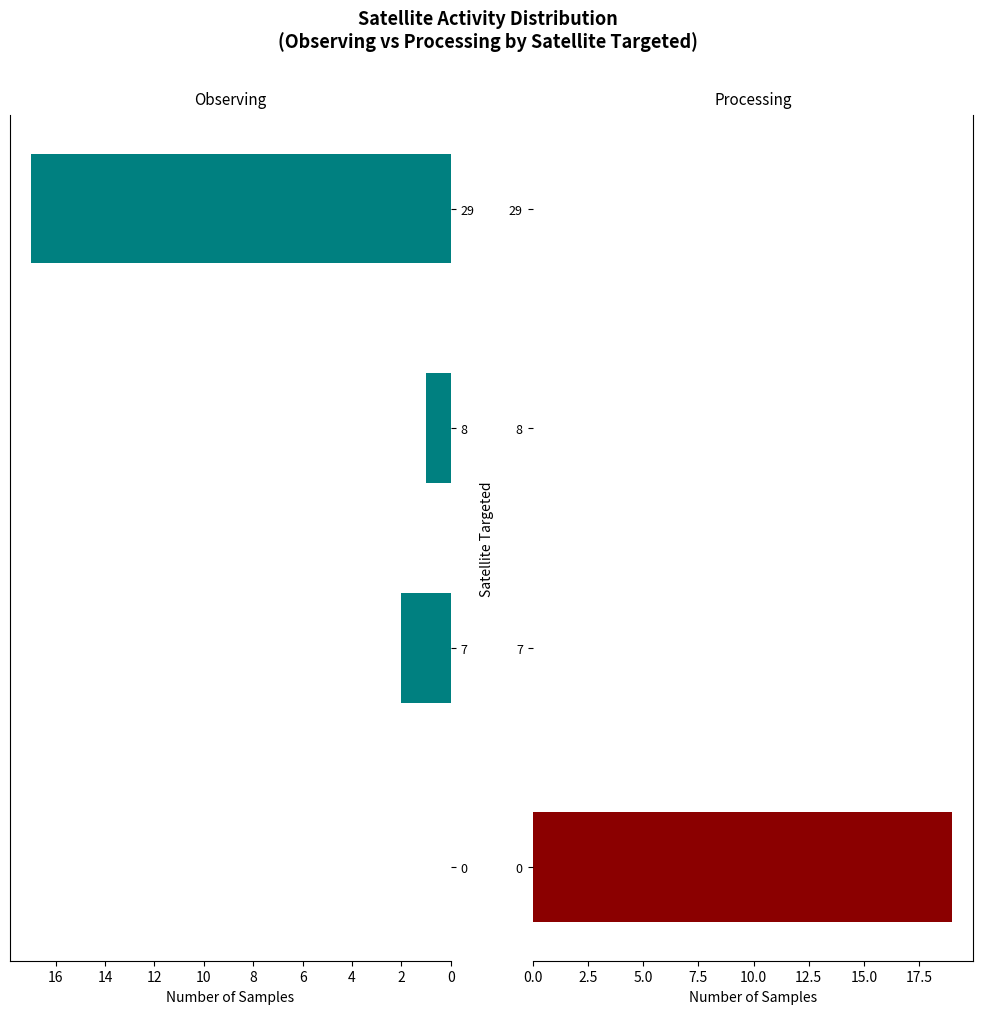

Is it true that Processing equals 19 at 0?

True